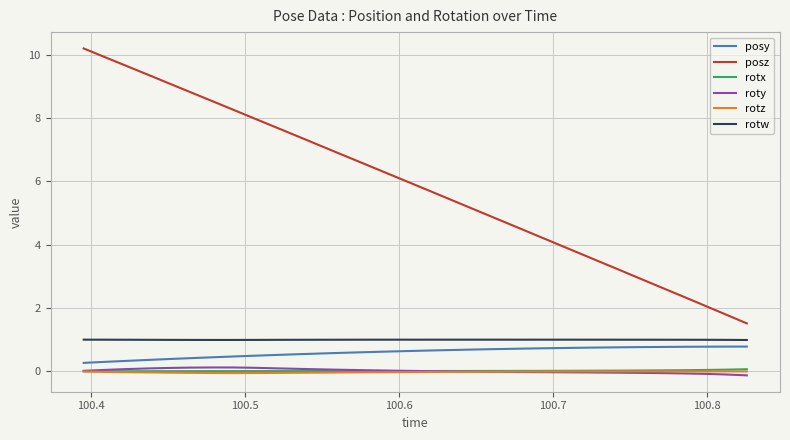

What is the sum of all rotw values?

31.9